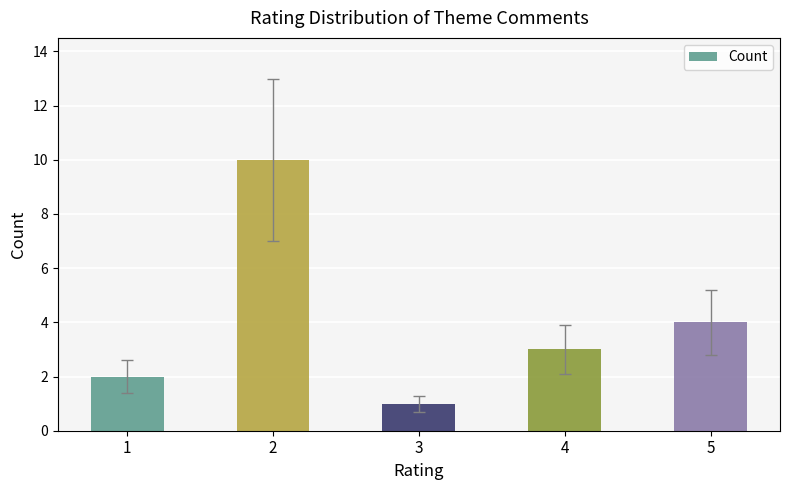

How many values are between 2 and 4?

3